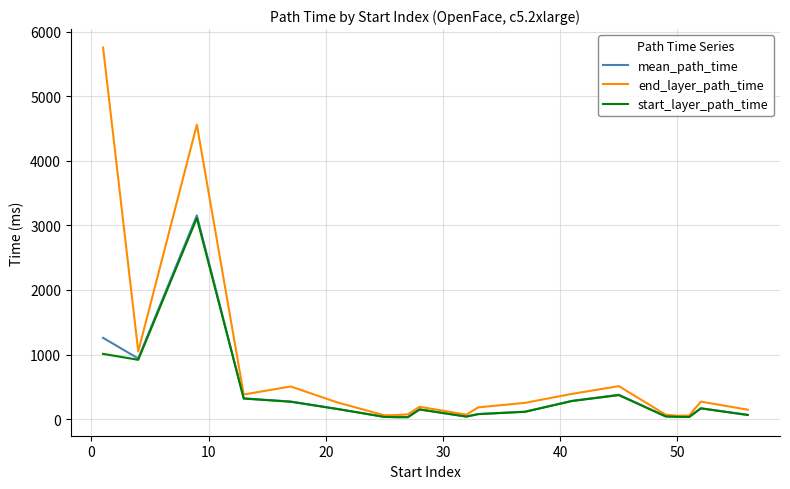

Which series has the largest range (max minus min)?

end_layer_path_time